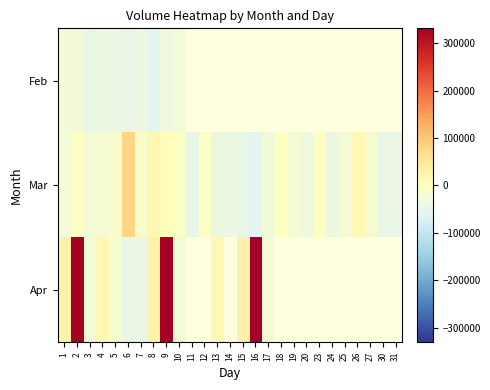

At which label is Apr closest to 142679?

1